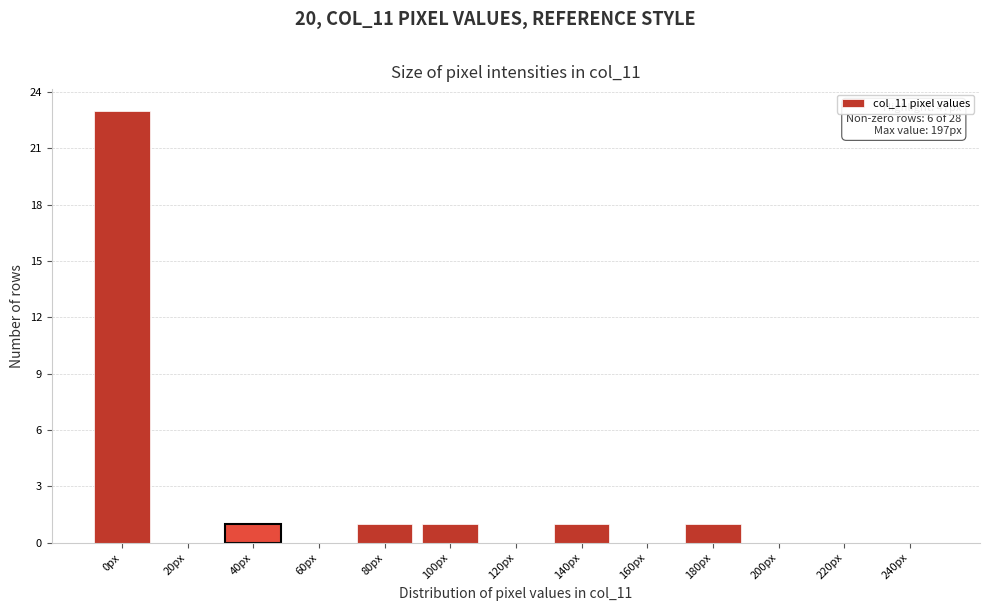

Reading left to right, what are all the values shown in this chart?

0px=23	20px=0	40px=1	60px=0	80px=1	100px=1	120px=0	140px=1	160px=0	180px=1	200px=0	220px=0	240px=0